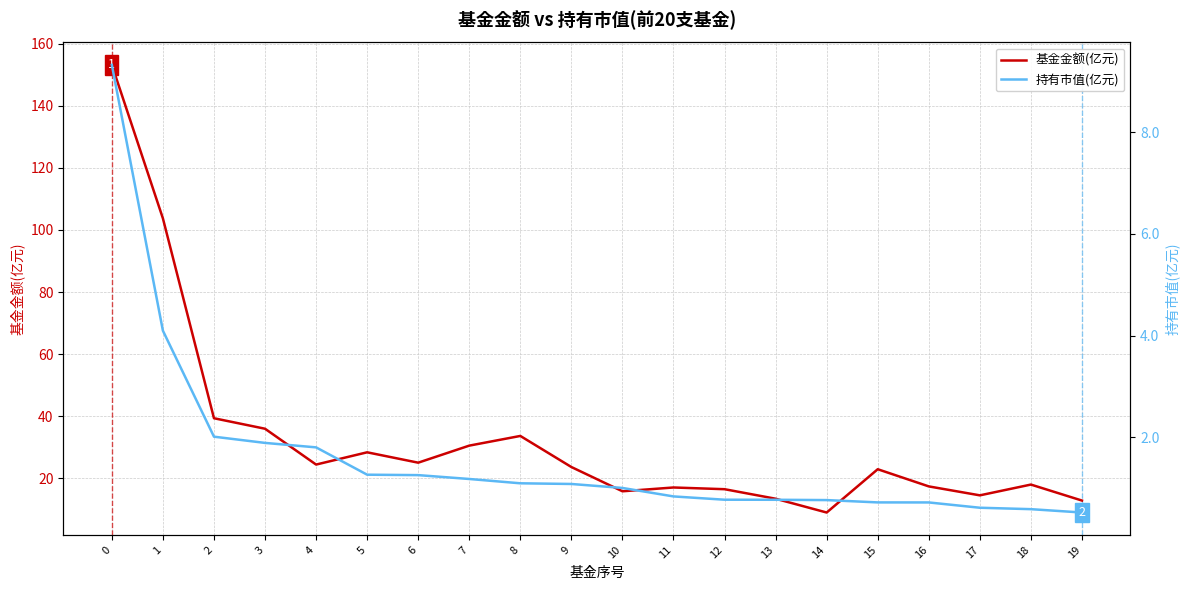

How many lines are shown in the chart?

2